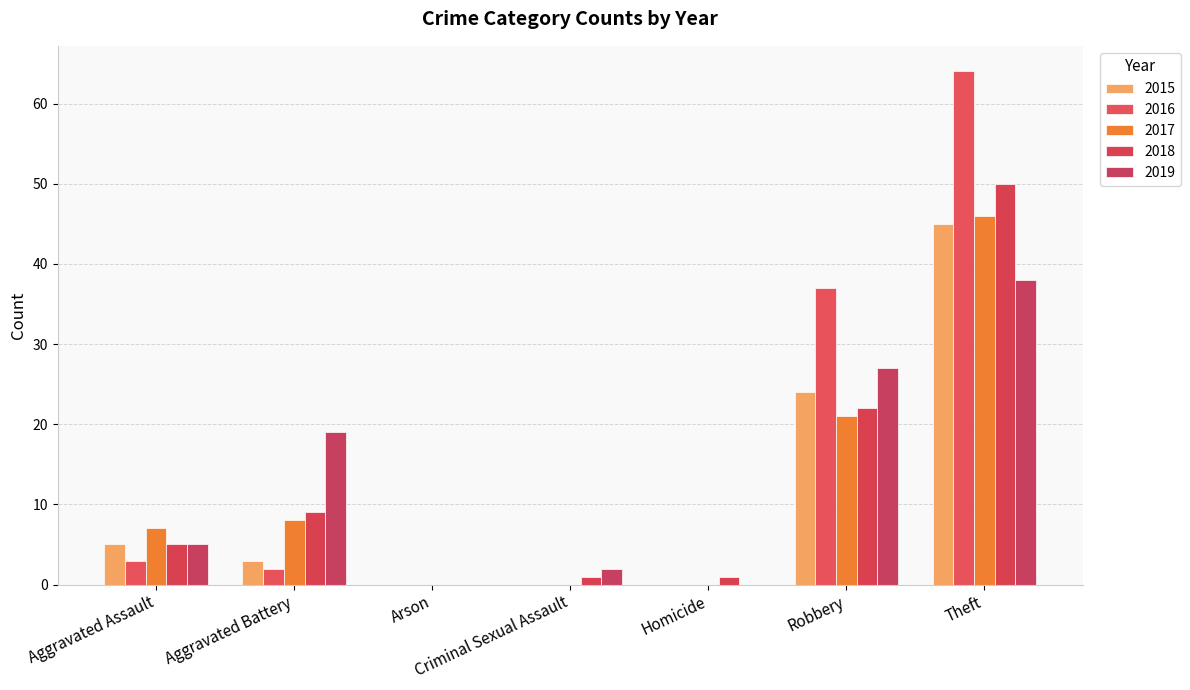

At which label does 2016 reach its peak?

Theft